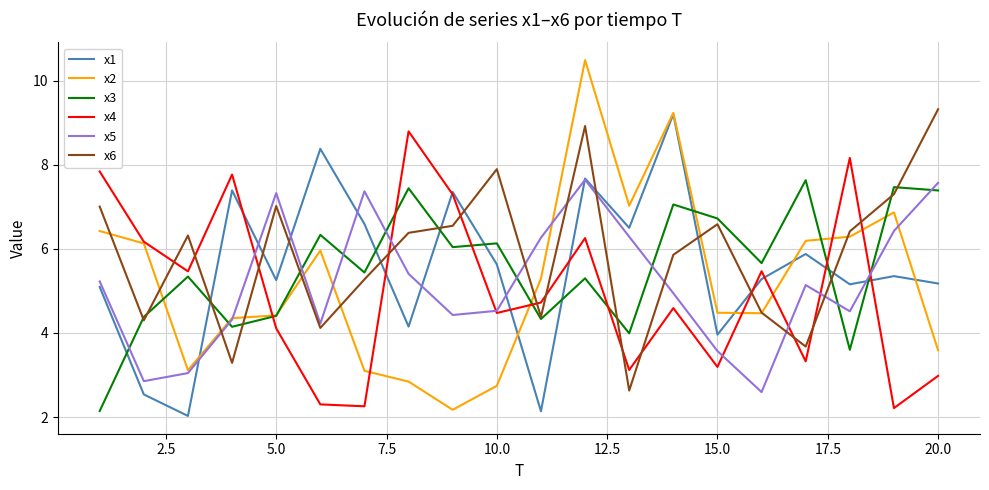

How many categories are shown in the chart?

20